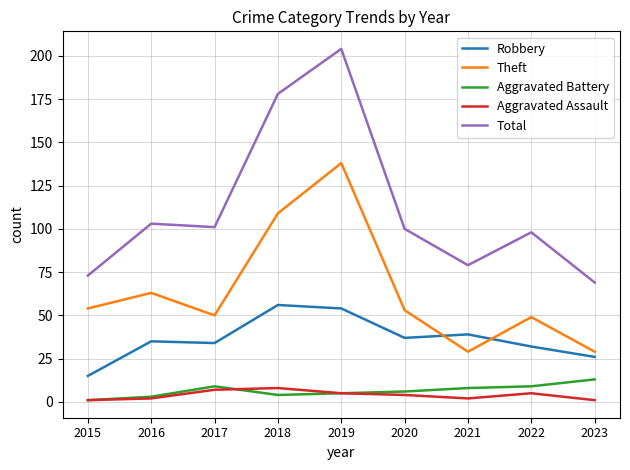

At which category is the sum across all series the highest?

2019